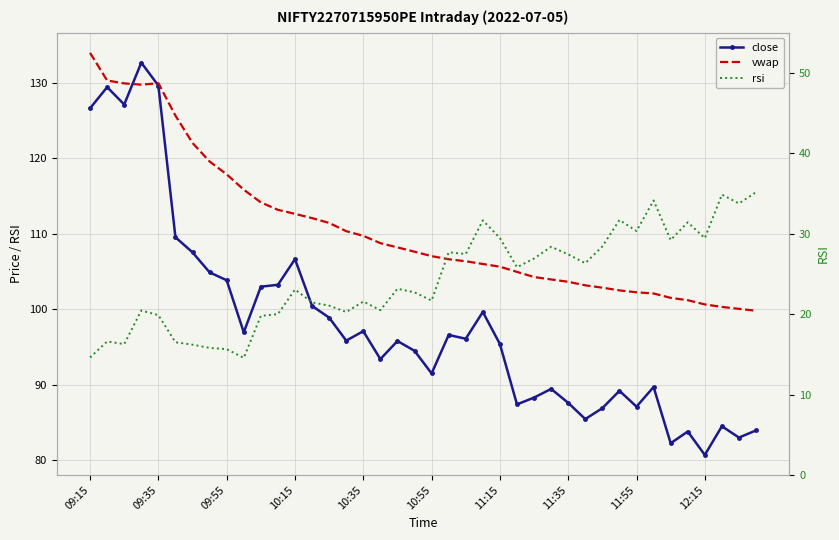

How many data points in close are less than 95?

18